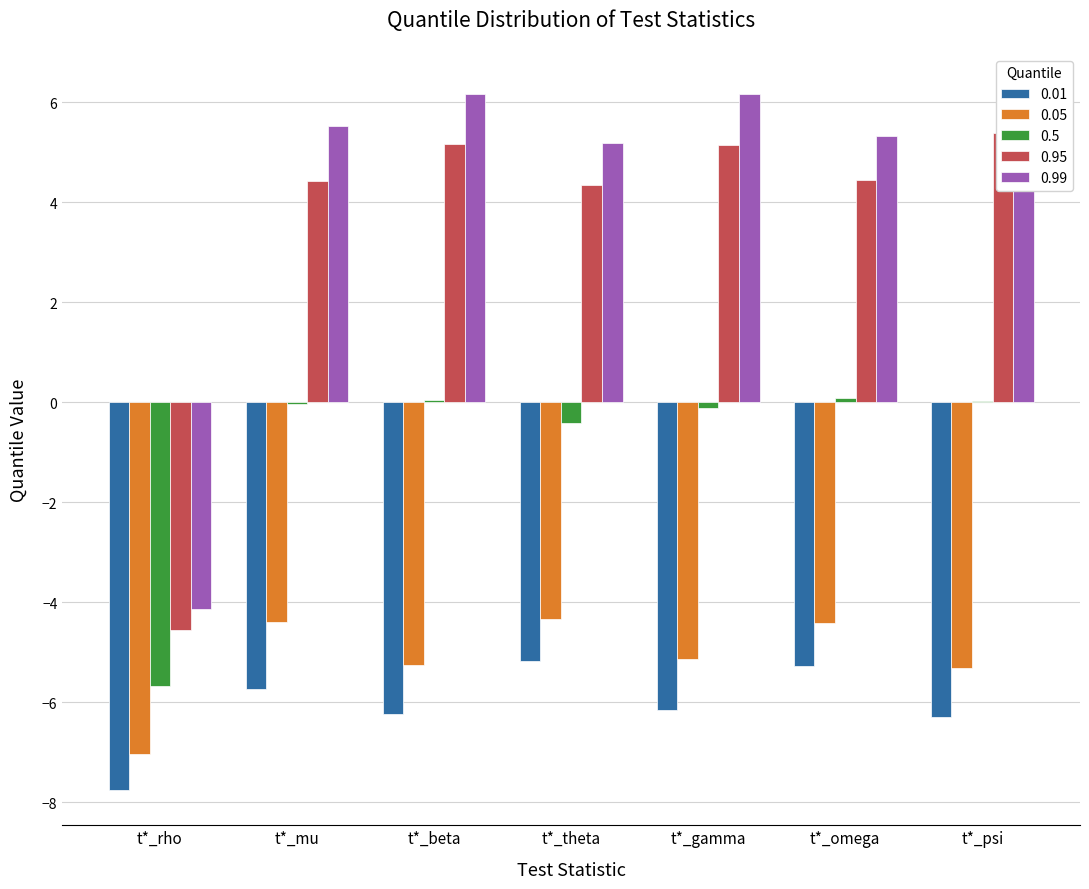

Reading left to right, list all the values displayed in this chart.

0.01: t*_rho=-7.8	t*_mu=-5.7	t*_beta=-6.2	t*_theta=-5.2	t*_gamma=-6.1	t*_omega=-5.3	t*_psi=-6.3
0.05: t*_rho=-7.0	t*_mu=-4.4	t*_beta=-5.3	t*_theta=-4.3	t*_gamma=-5.1	t*_omega=-4.4	t*_psi=-5.3
0.5: t*_rho=-5.7	t*_mu=-0.0	t*_beta=0.0	t*_theta=-0.4	t*_gamma=-0.1	t*_omega=0.1	t*_psi=0.0
0.95: t*_rho=-4.6	t*_mu=4.4	t*_beta=5.2	t*_theta=4.3	t*_gamma=5.1	t*_omega=4.4	t*_psi=5.4
0.99: t*_rho=-4.1	t*_mu=5.5	t*_beta=6.2	t*_theta=5.2	t*_gamma=6.2	t*_omega=5.3	t*_psi=6.3